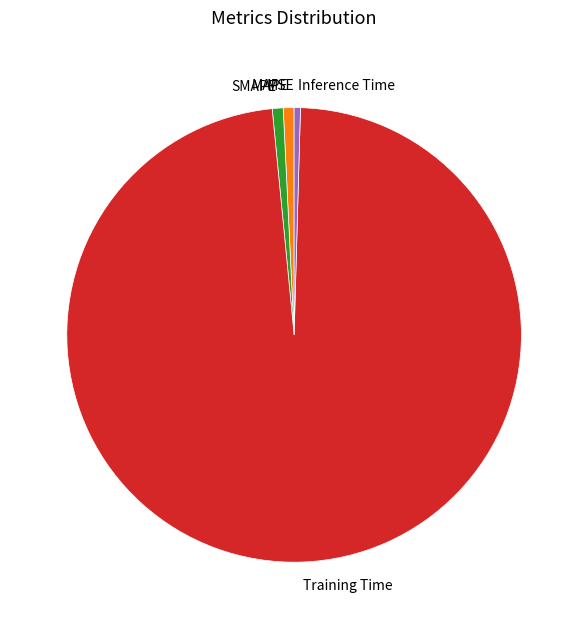

True or false: Inference Time accounts for 0% of the total.

True